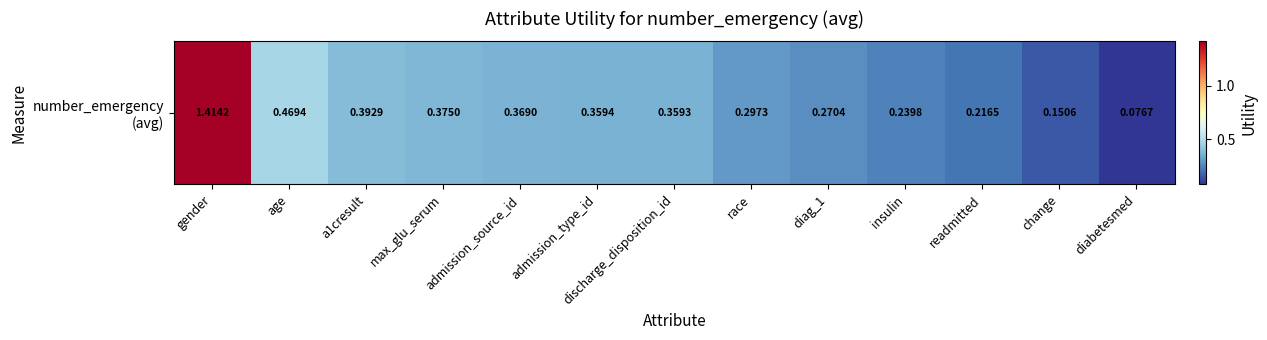

Reading right to left, extract all data points from this chart.

0.1	0.2	0.2	0.2	0.3	0.3	0.4	0.4	0.4	0.4	0.4	0.5	1.4